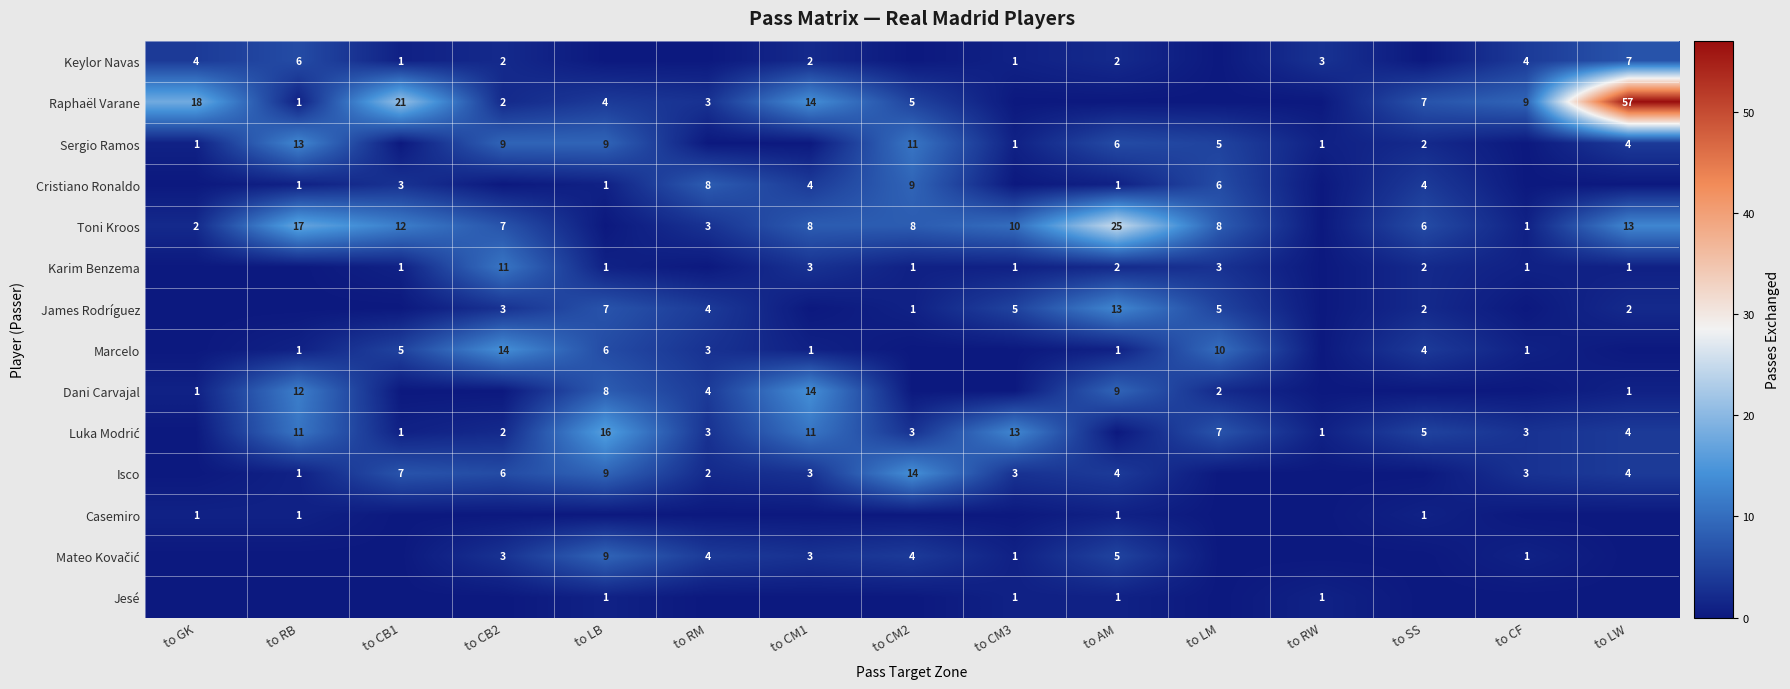

True or false: Toni Kroos has a value of 6 at to SS.

True